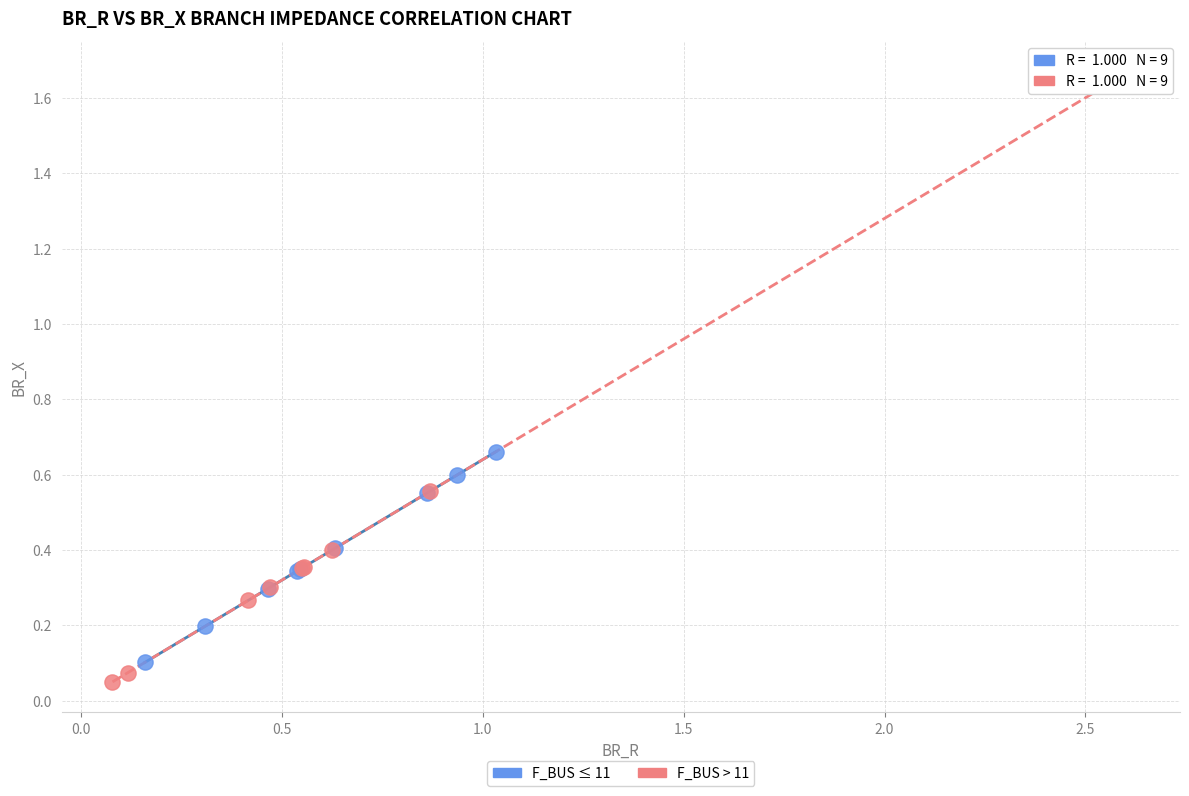

Which series reaches the maximum Y coordinate?

F_BUS > 11